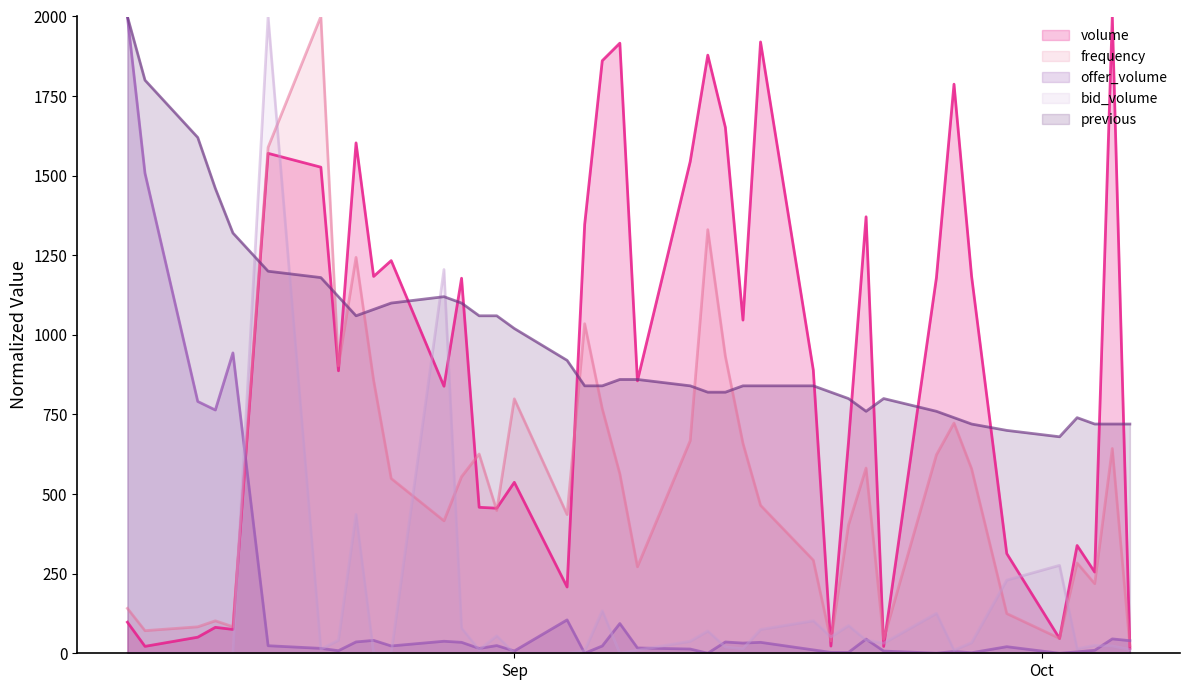

What is the sum of all offer_volume values?

6818.4